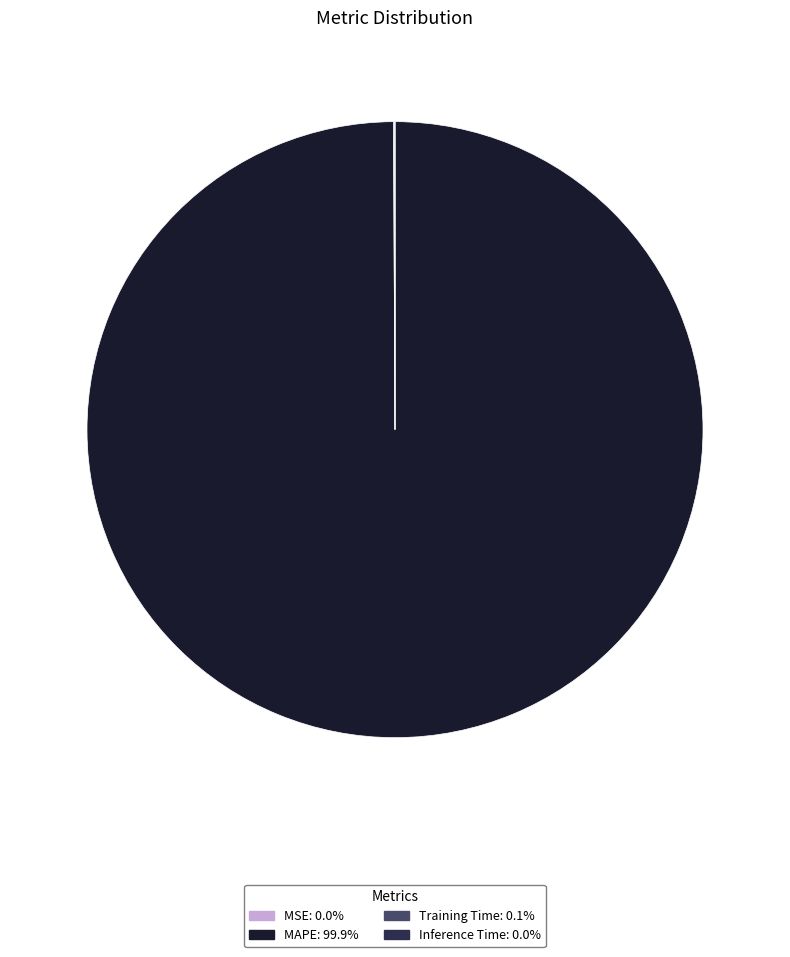

Which category has the biggest portion of the pie?

MAPE